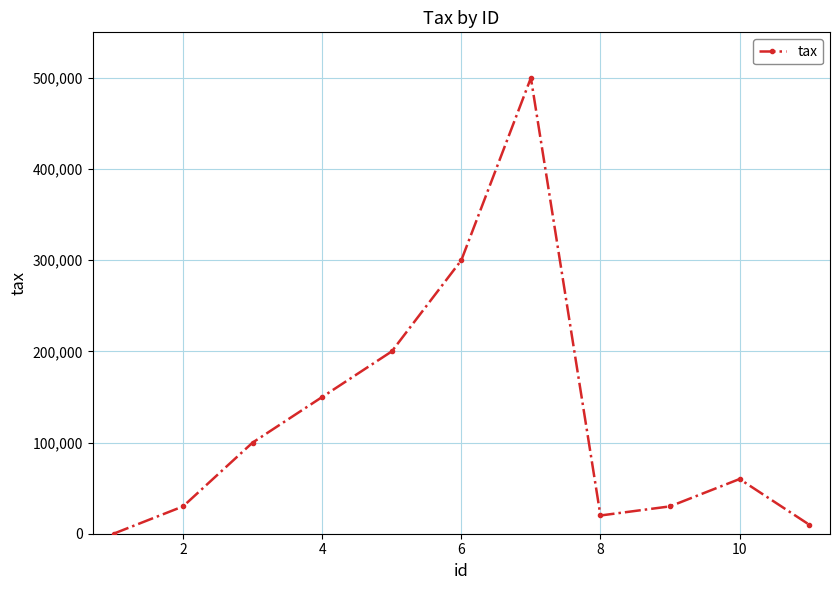

What is the difference between the maximum and minimum values?

500000